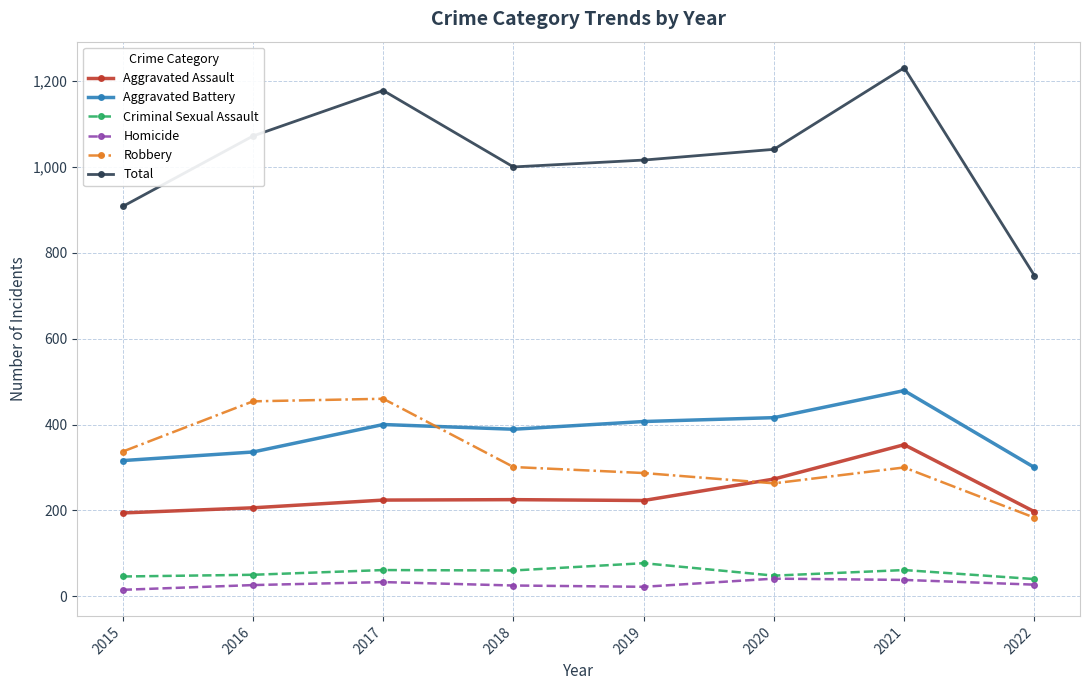

What is the total value across all series at 2018?

2000